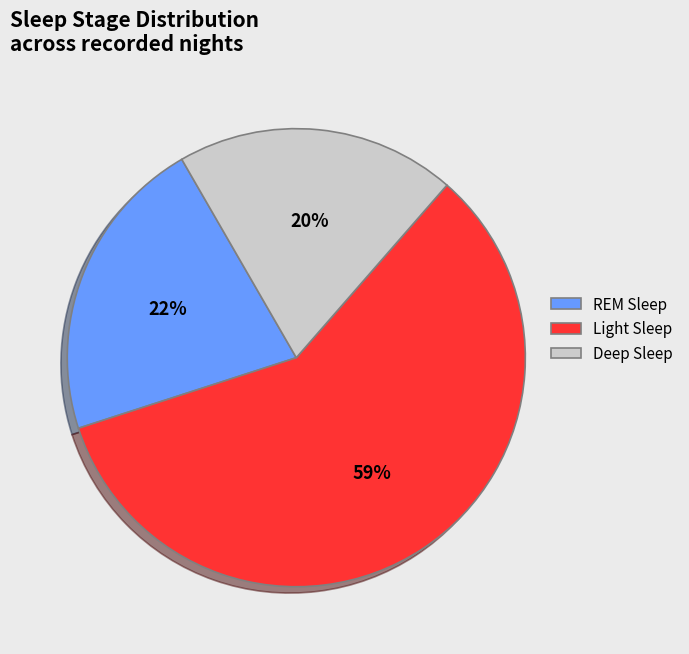

Which slice is the smallest?

Deep Sleep